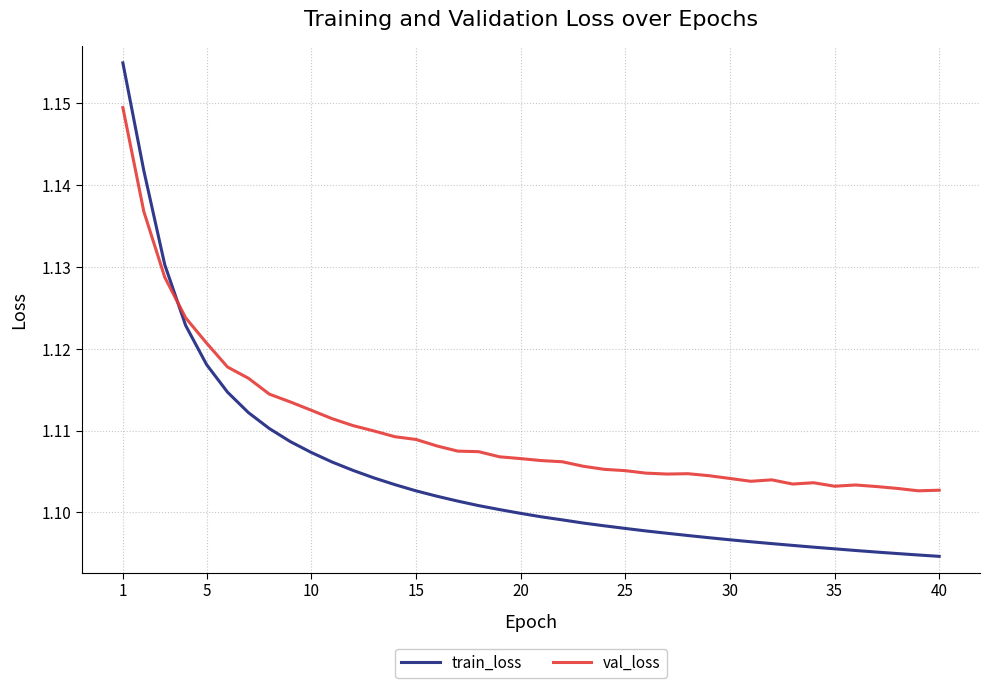

List the series in order of their overall mean, lowest first.

train_loss, val_loss